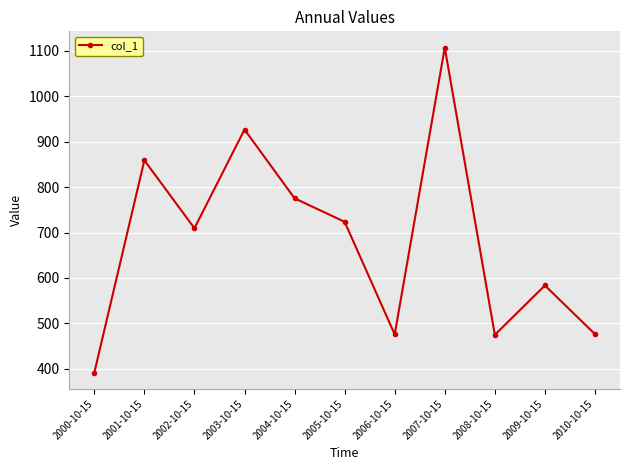

Which label corresponds to the largest value in the chart?

2007-10-15